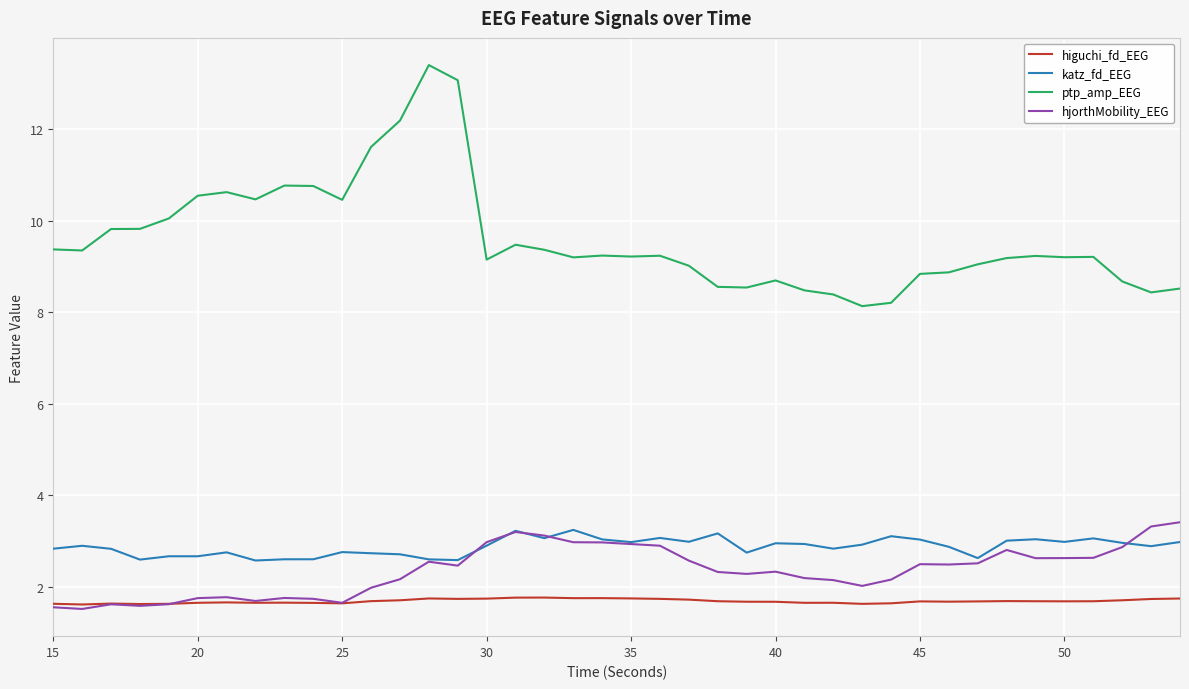

Which series has the largest range (max minus min)?

ptp_amp_EEG